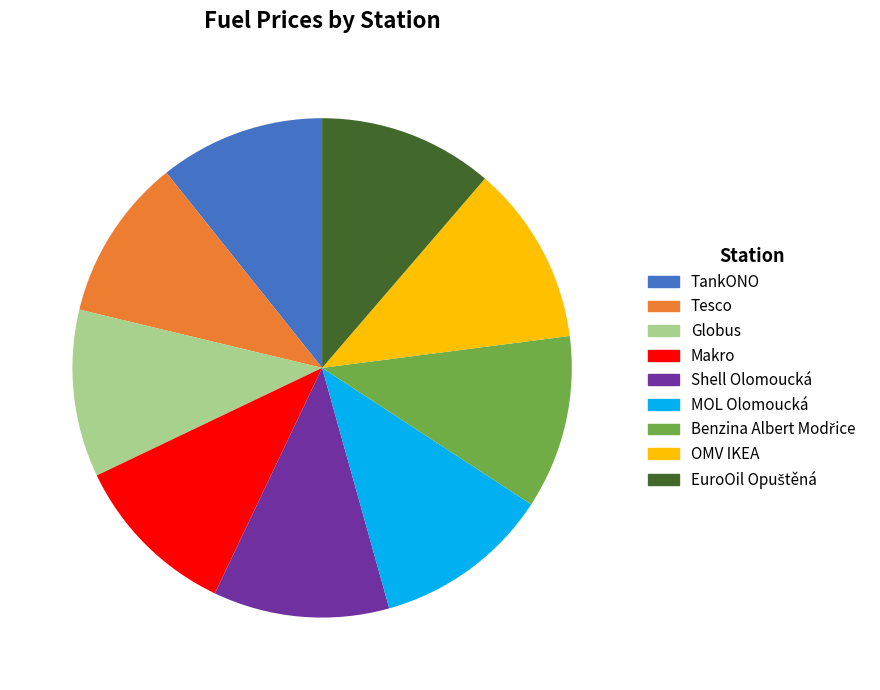

To the nearest percent, what is the difference between the Globus and OMV IKEA slice percentages?

1%